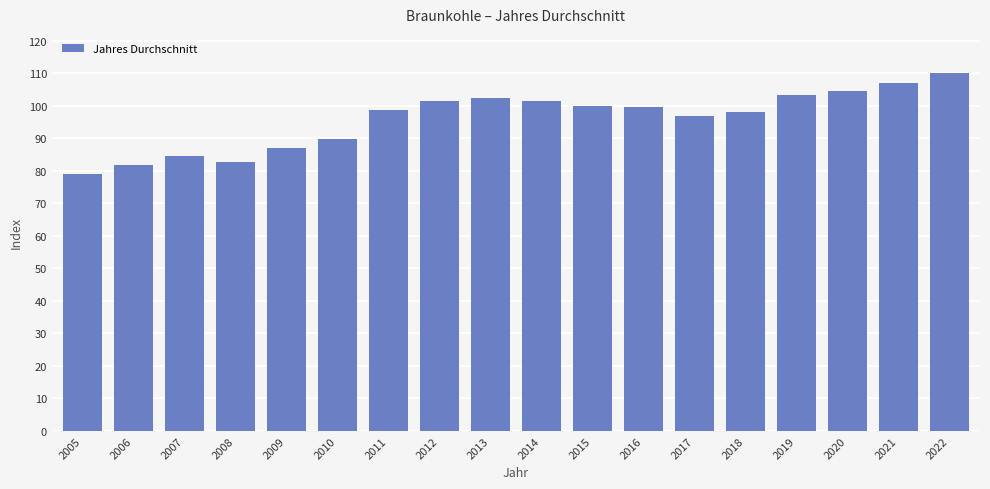

At which label is the value closest to 94?

2017